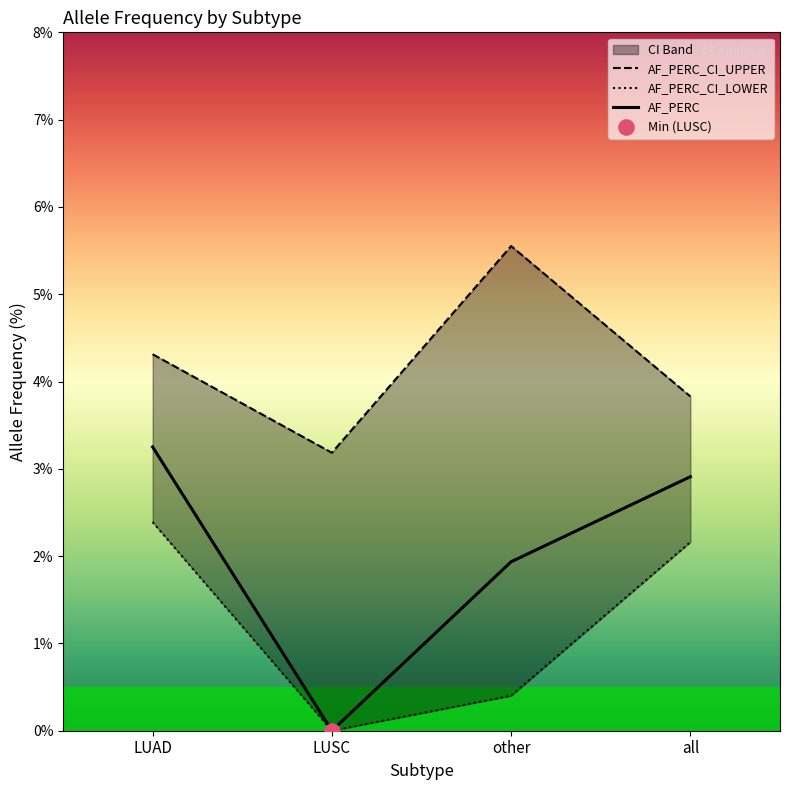

Which series has the widest spread of Y values?

AF_PERC